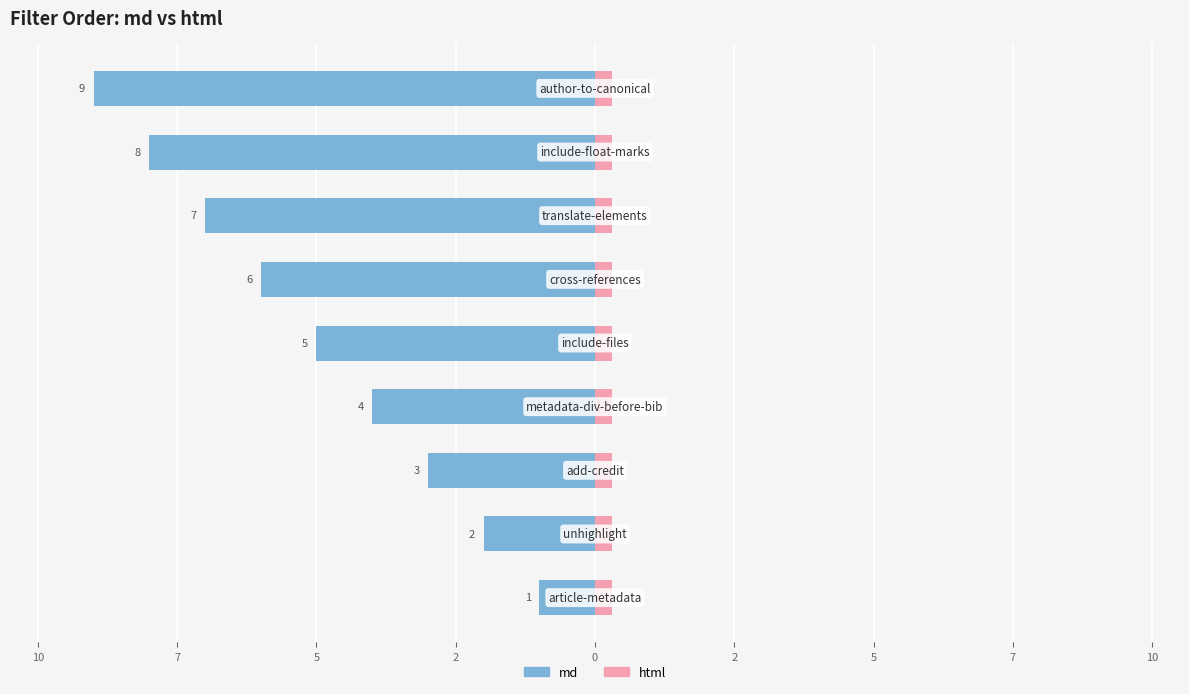

What is the value of the html bar at the 8th from the left?

0.6